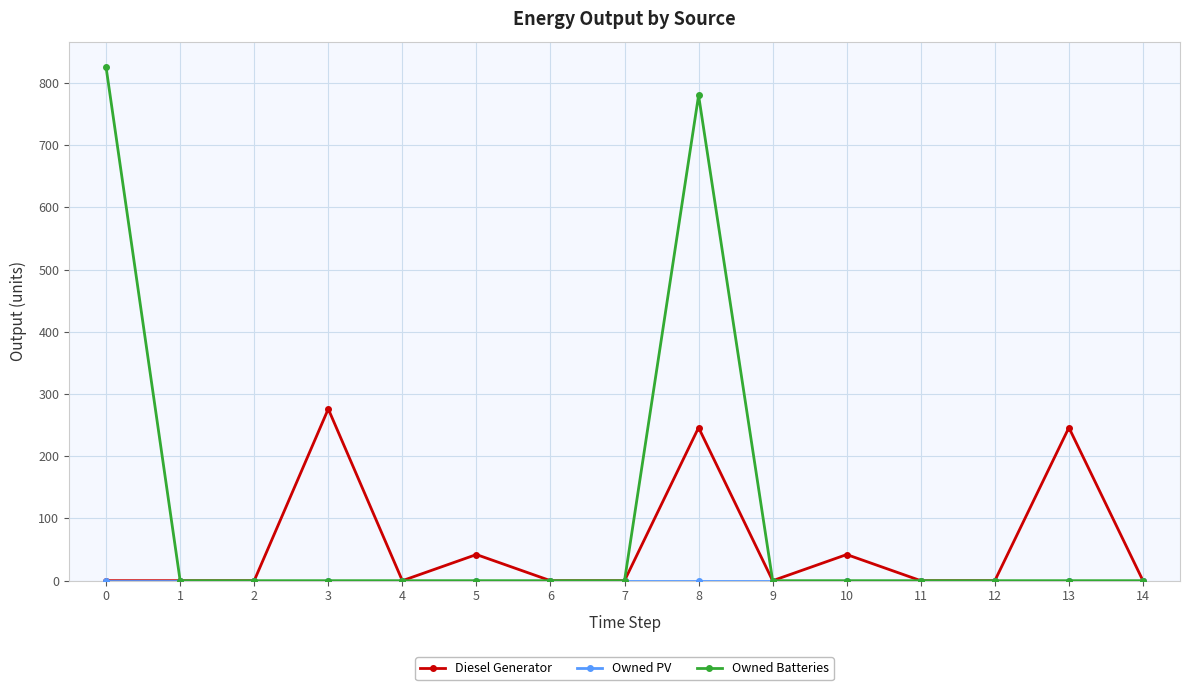

Which series has the widest spread of values?

Owned Batteries